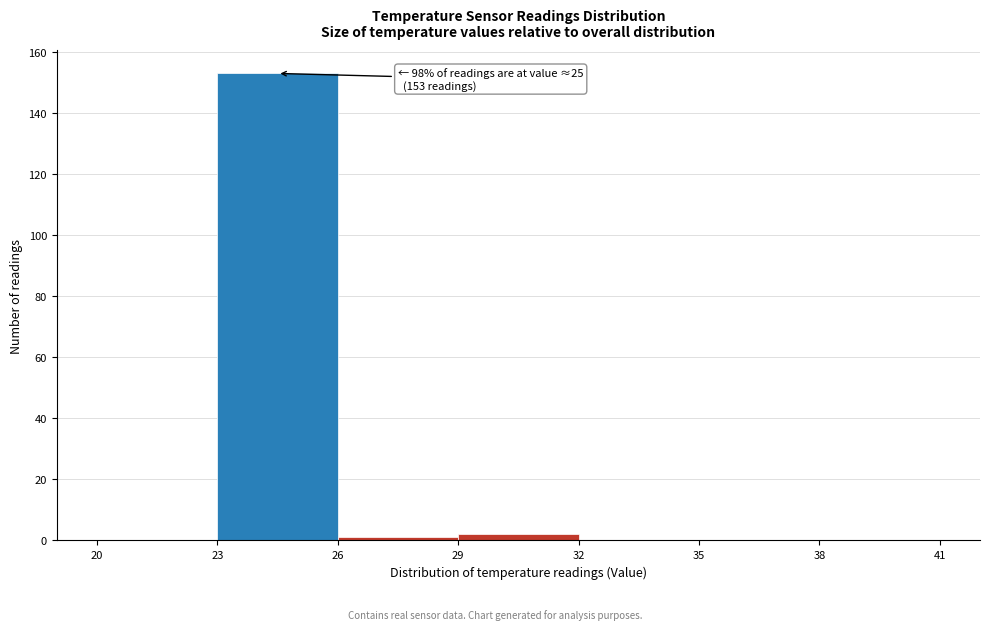

Which range on the x-axis has the tallest bar?

23 to 26